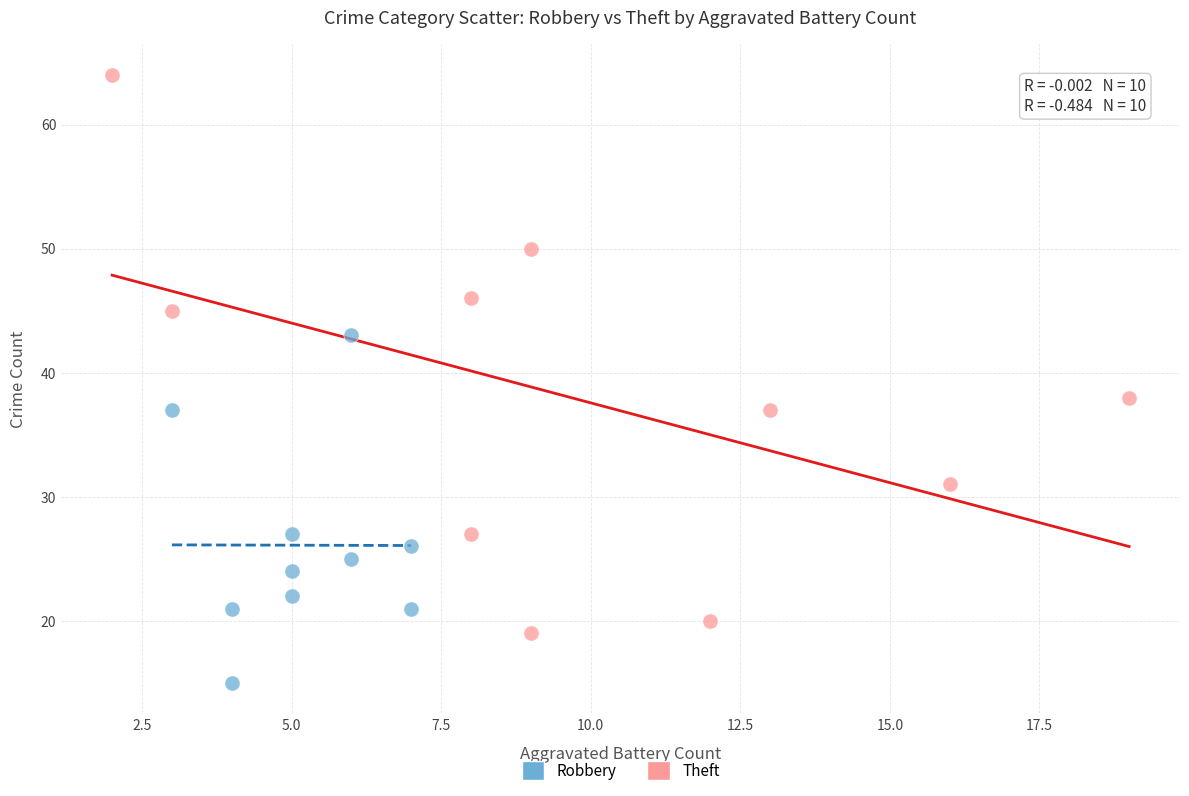

Which series contains the lowest Y value?

Robbery